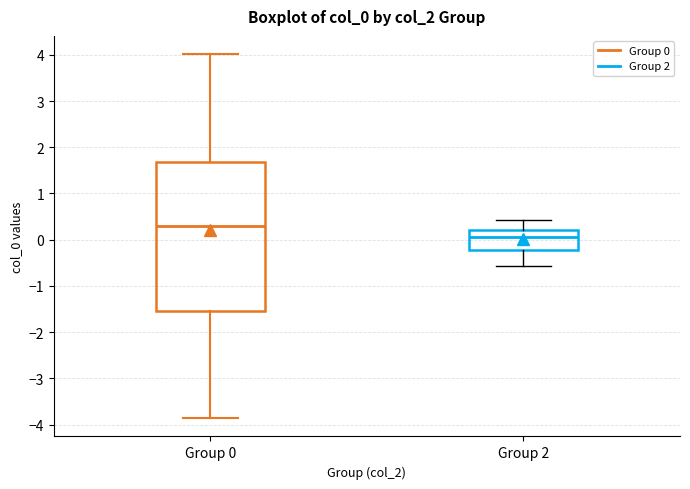

Which box's median line is the highest?

Group 0